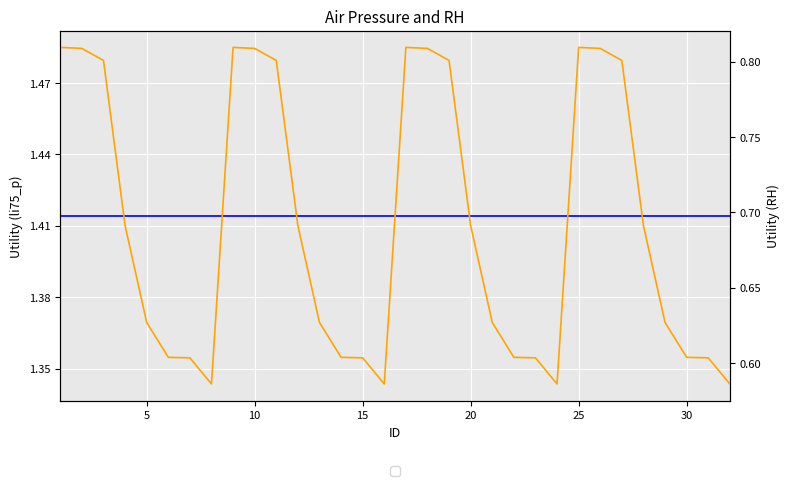

Which series has the largest range (max minus min)?

RH